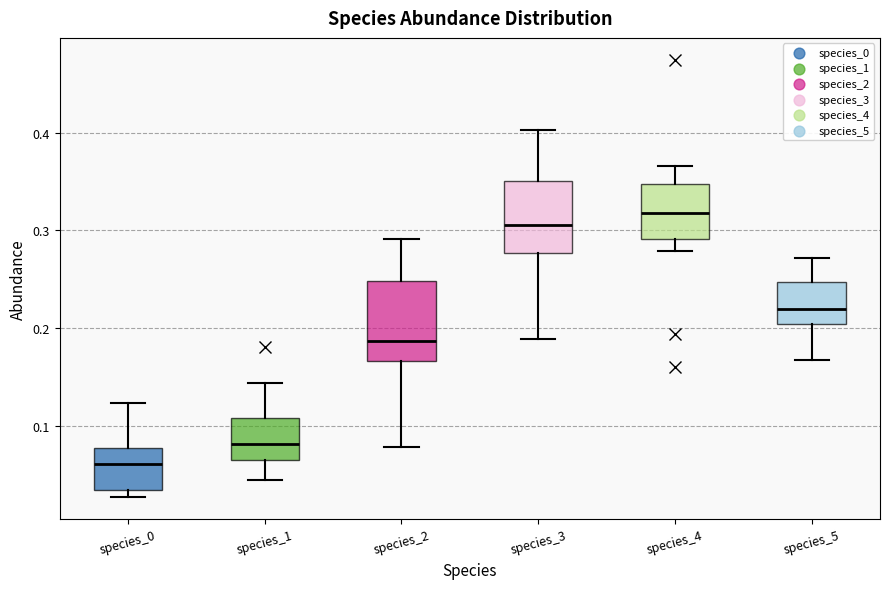

Which box's median line is the lowest?

species_0